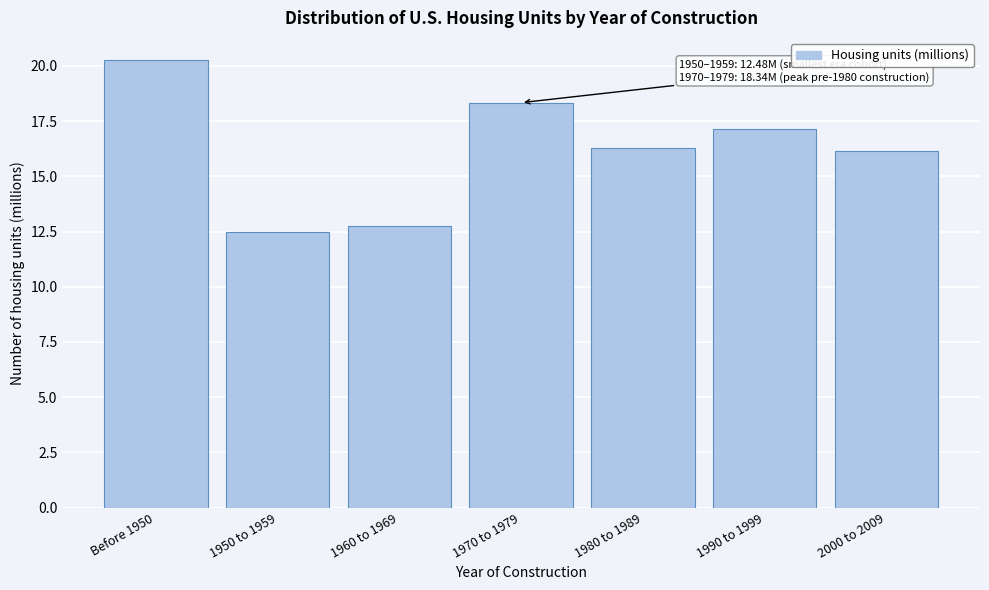

Reading left to right, transcribe all the data shown in this chart.

20.3	12.5	12.8	18.3	16.3	17.2	16.2